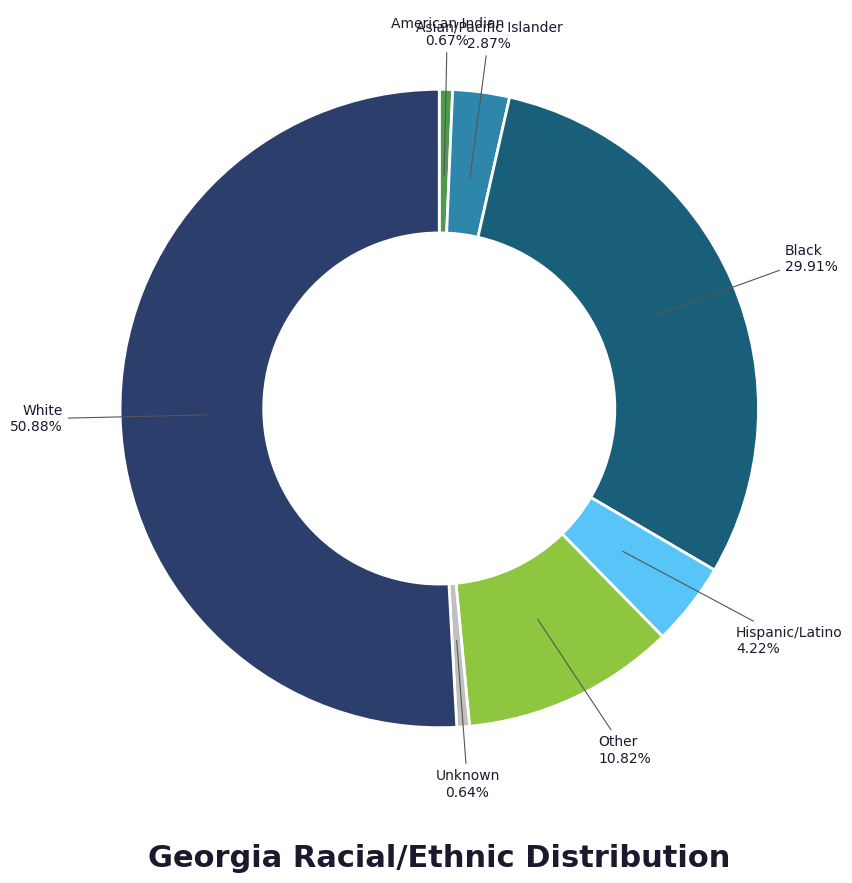

How many segments does this pie chart have?

7